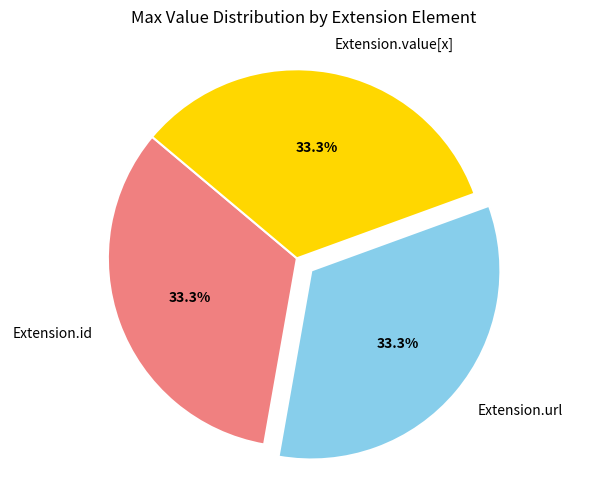

Count the number of slices in the pie.

3